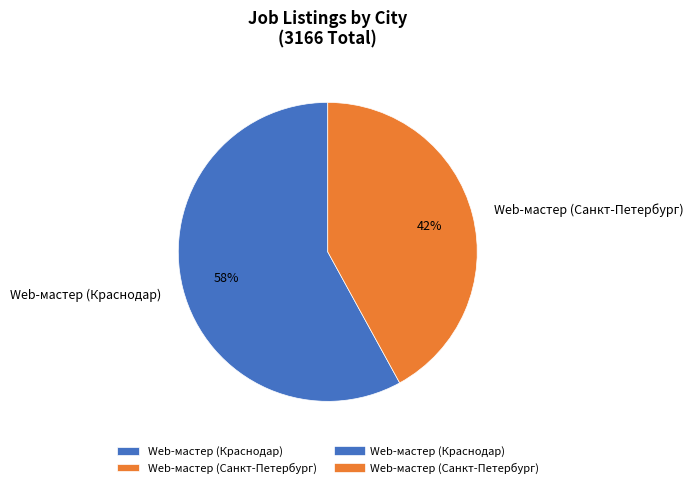

Which category accounts for the majority?

Web-мастер (Краснодар)